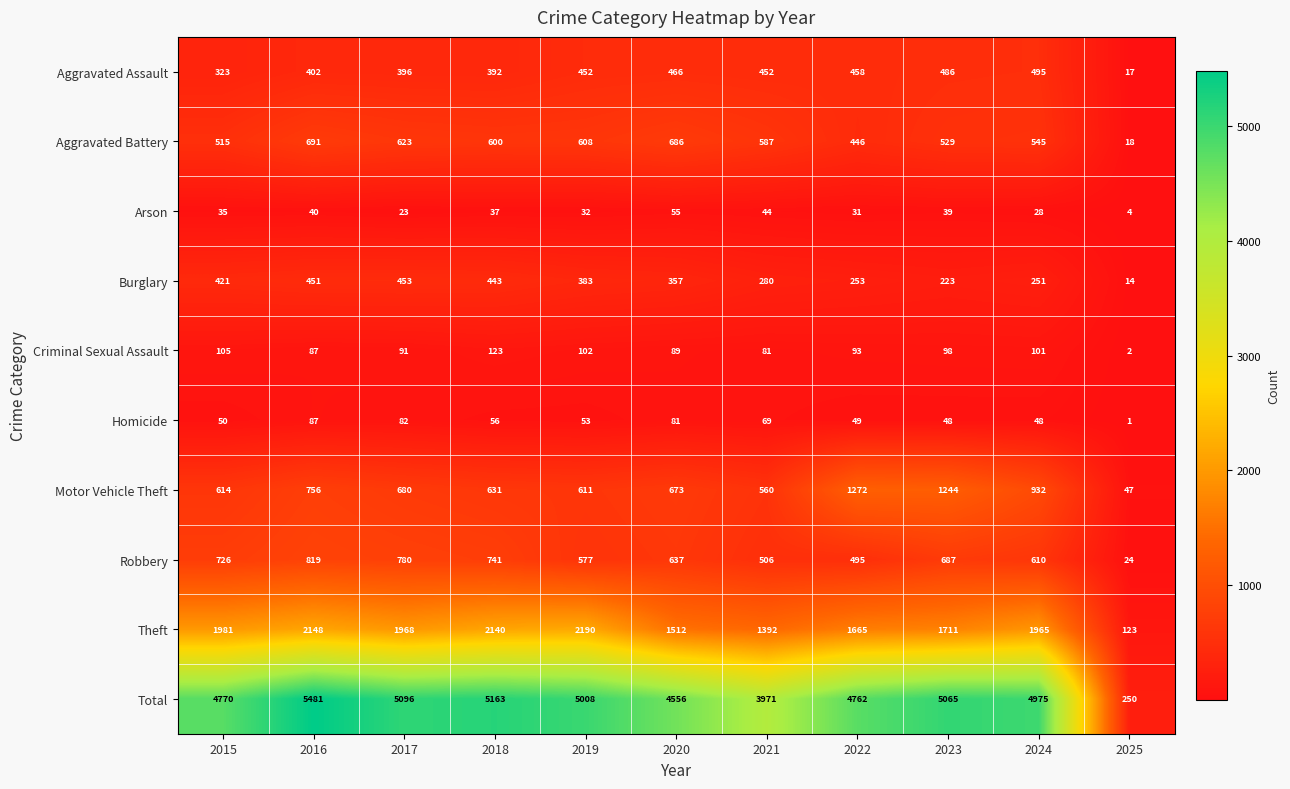

True or false: Homicide has a value of 81 at 2020.

True